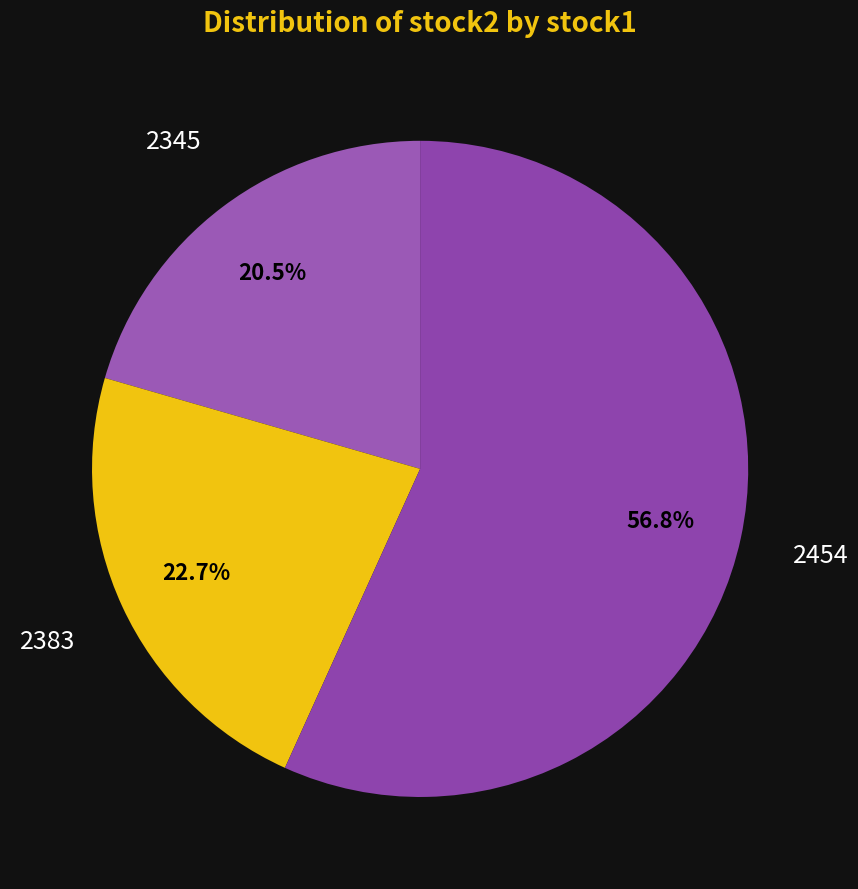

Count the number of slices in the pie.

3